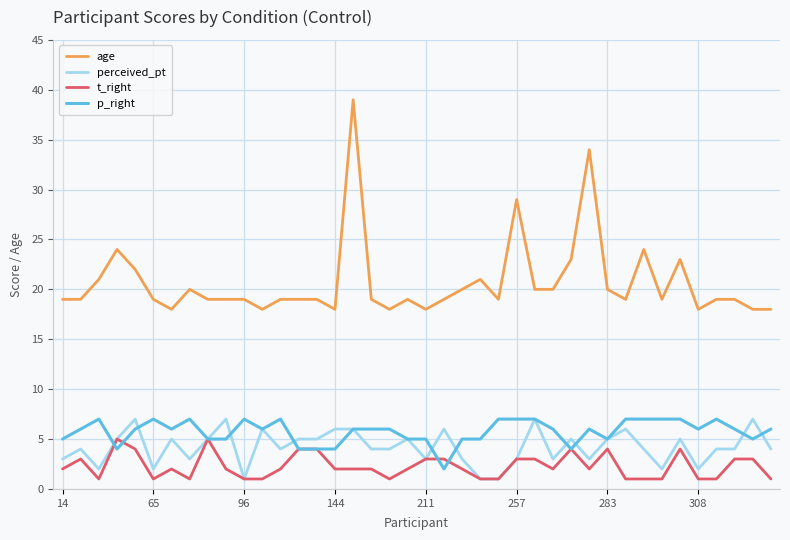

True or false: t_right and age cross at least once.

False